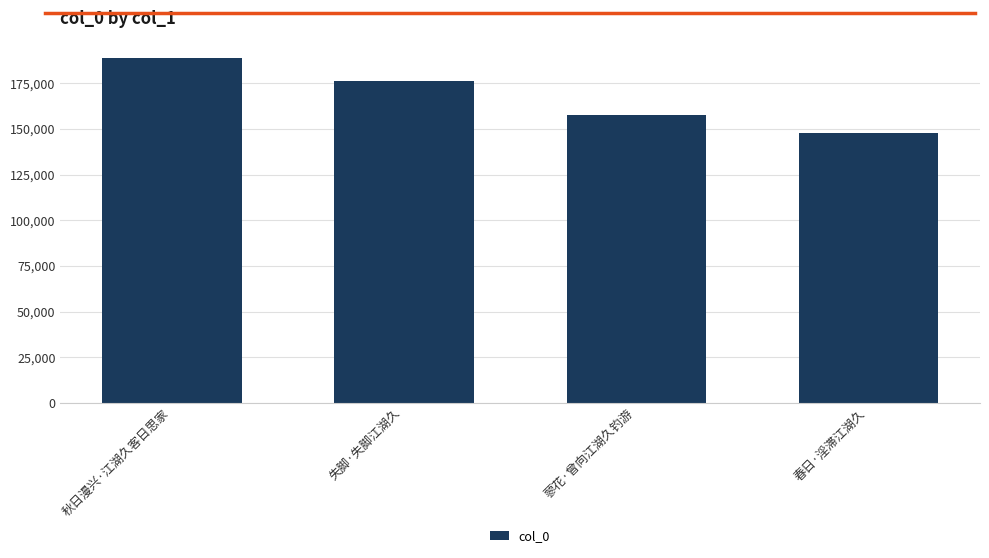

What is the label of the 2nd bar from the right?

蓼花·曾向江湖久钓游